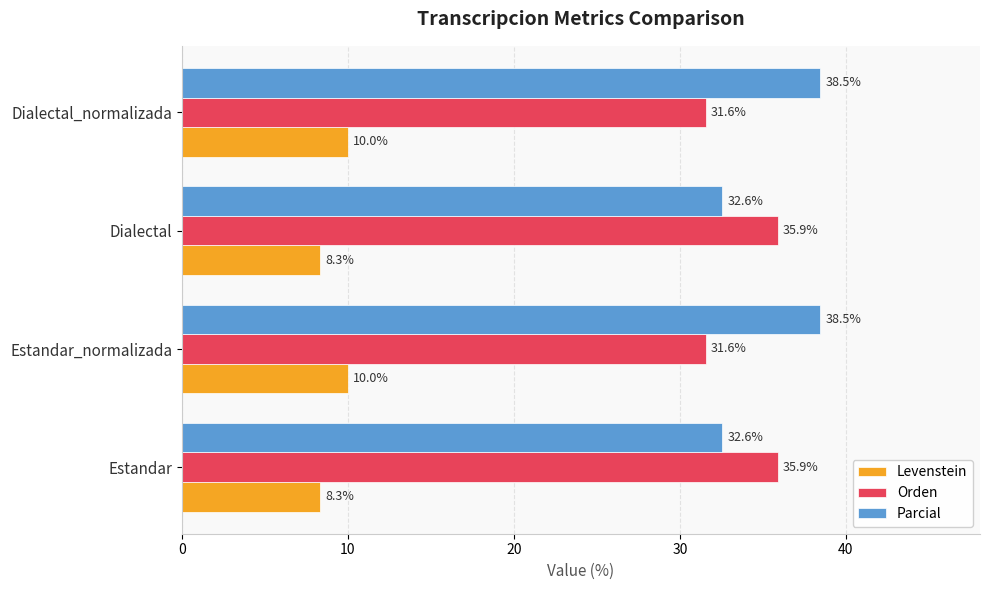

True or false: Orden has a value of 50.4 at Estandar.

False